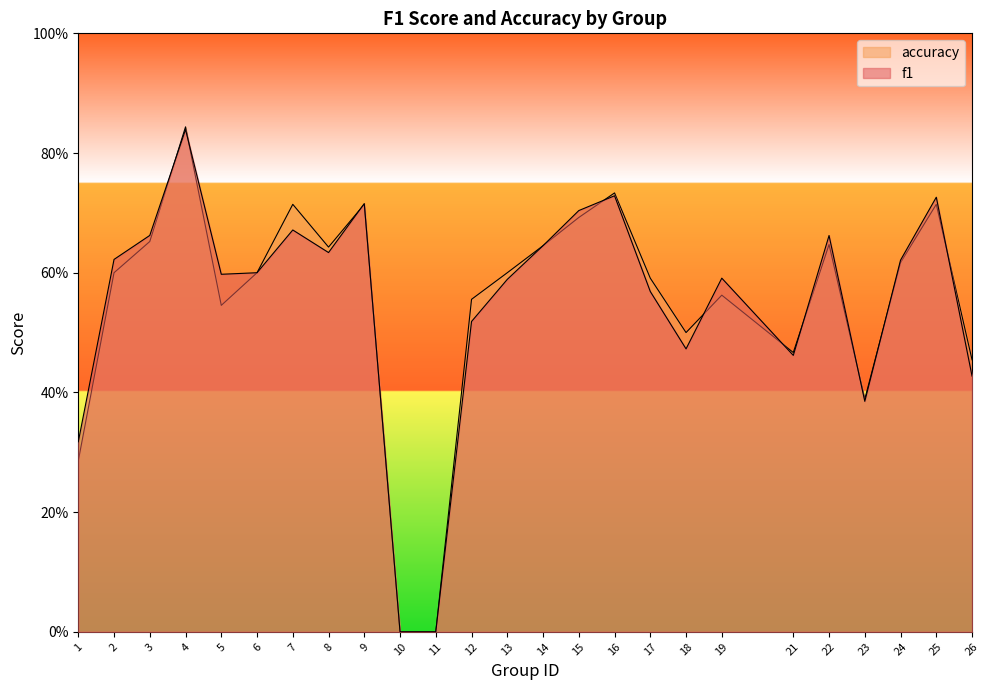

What is the average value of the f1 series?

0.6